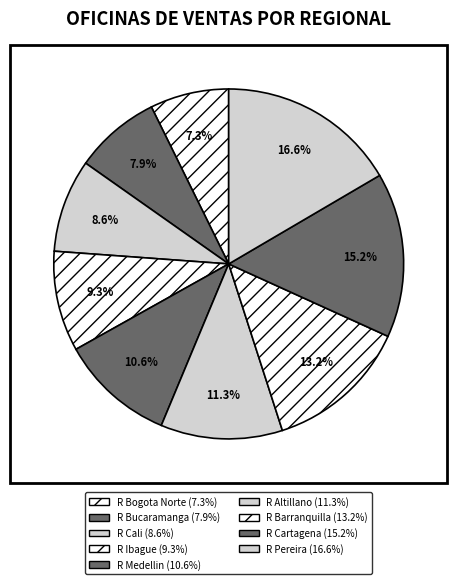

To the nearest percent, what is the difference between the R Cartagena and R Medellin slice percentages?

5%